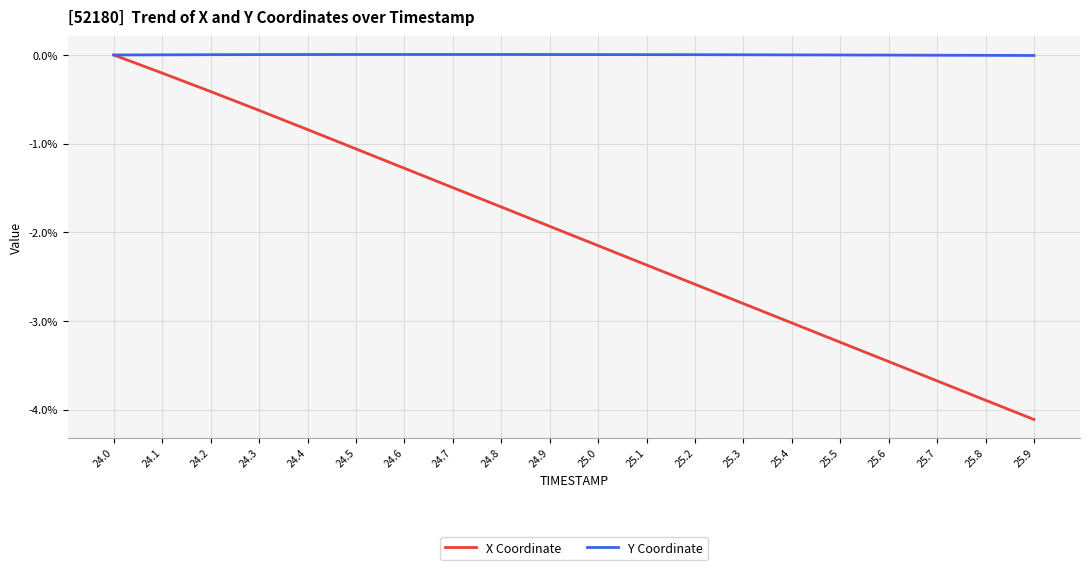

How many series are shown in this chart?

2